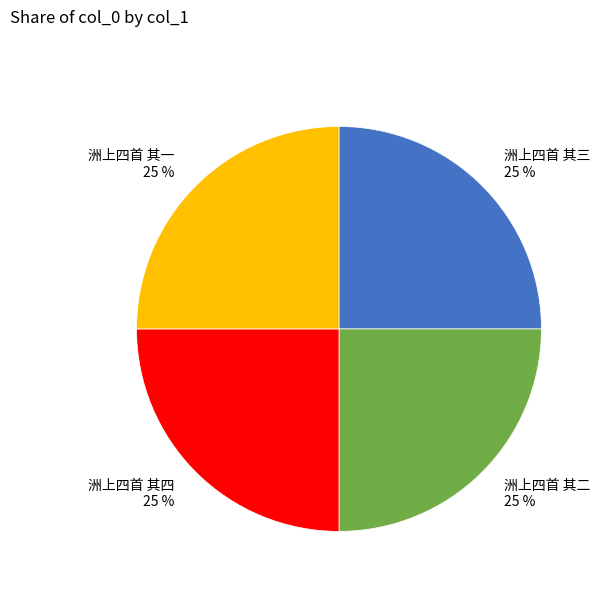

Count the number of slices in the pie.

4